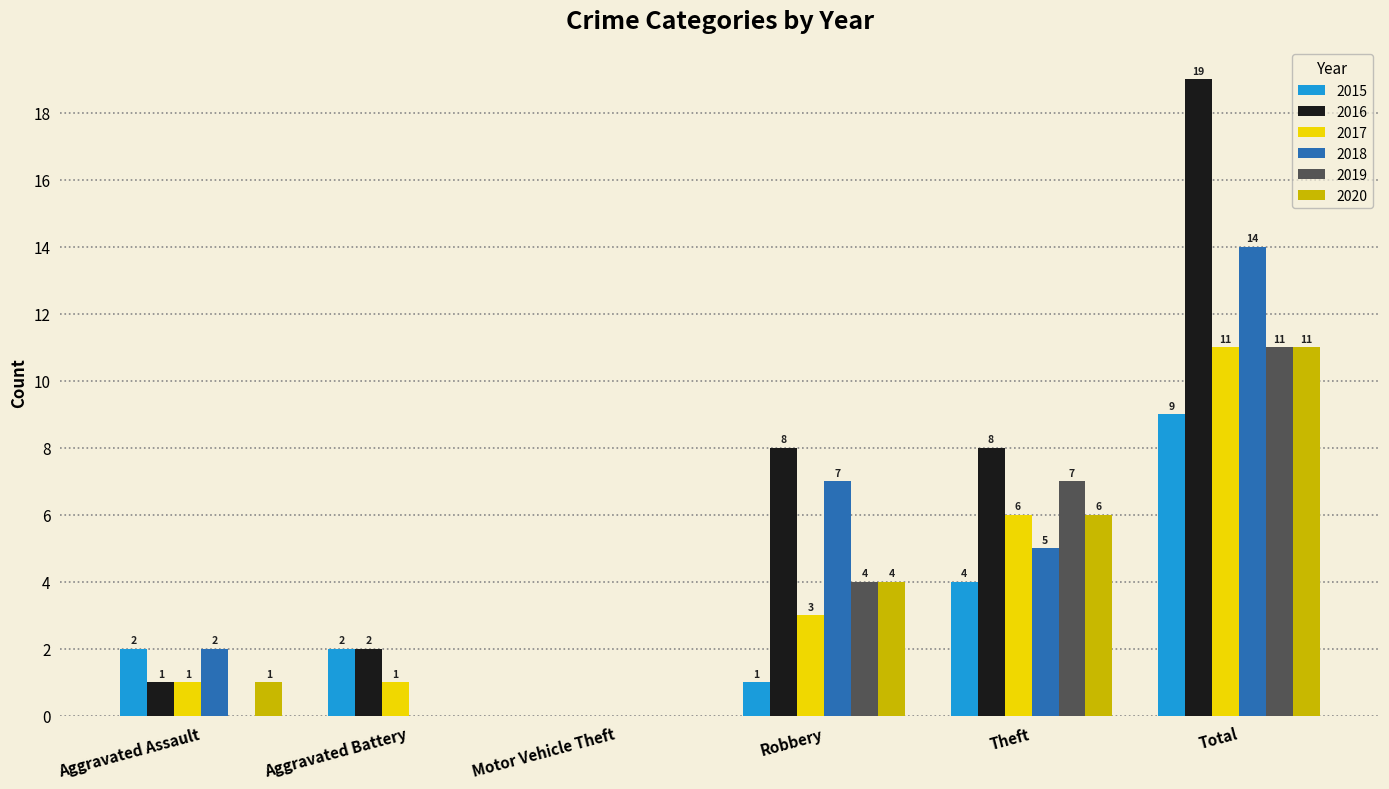

What is the sum of the 2015 values at Theft and Aggravated Assault?

6